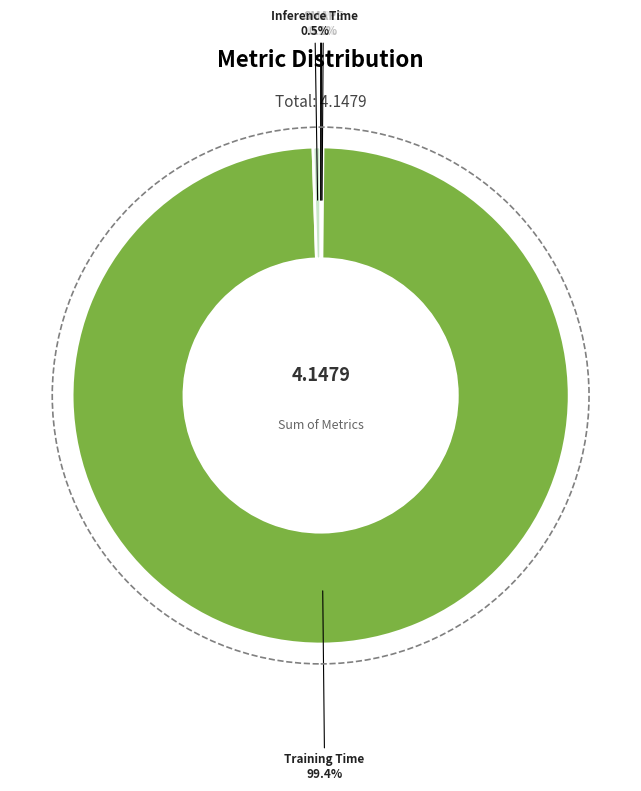

Is there any slice that represents more than half of the pie?

Yes